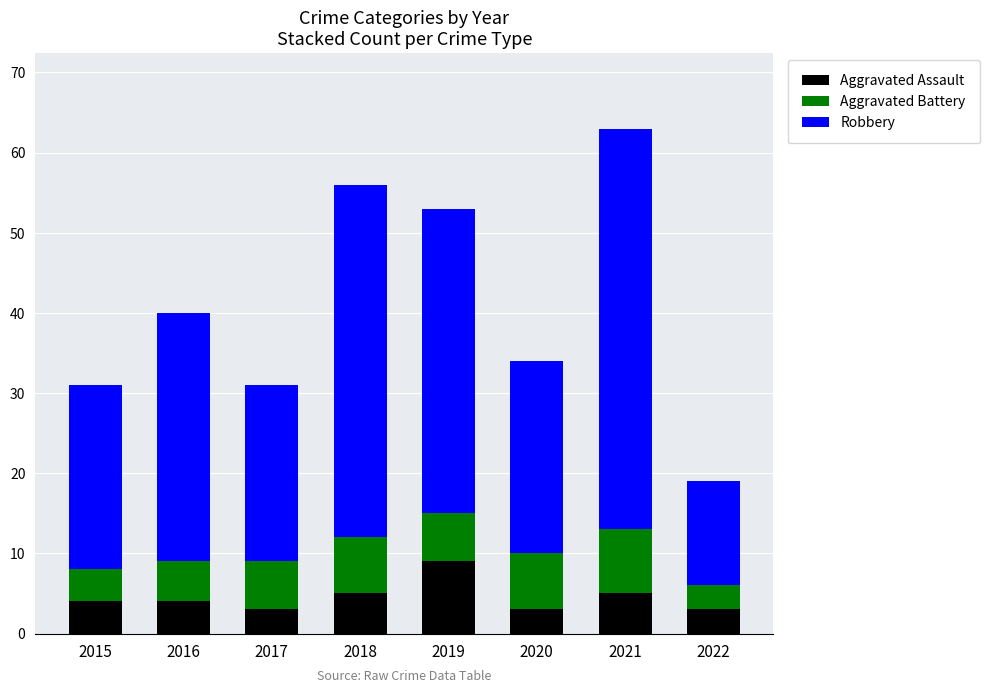

Which category has the highest value in the Aggravated Assault series?

2019